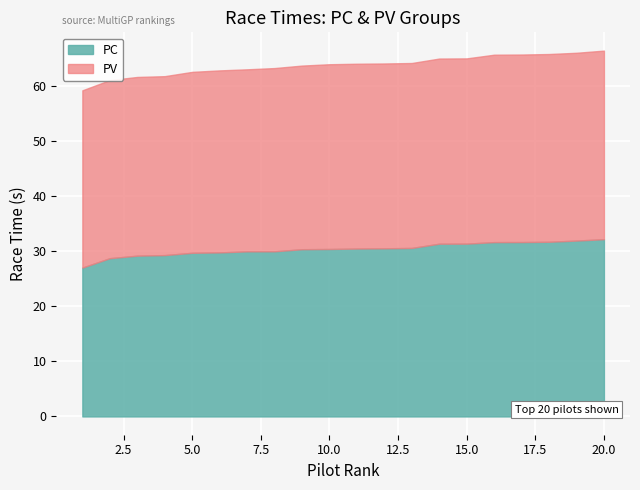

At which category is the sum across all series the highest?

20